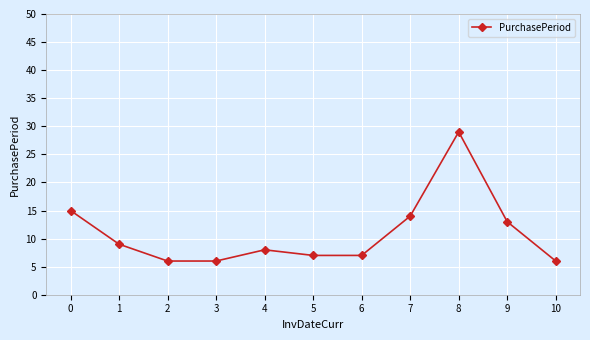

Reading left to right, transcribe all the data shown in this chart.

0=15	1=9	2=6	3=6	4=8	5=7	6=7	7=14	8=29	9=13	10=6